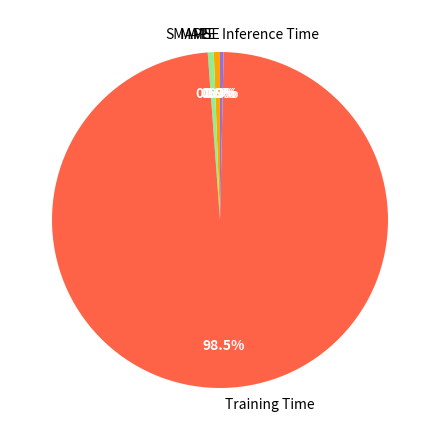

Is the sum of Inference Time and Training Time greater than half?

Yes